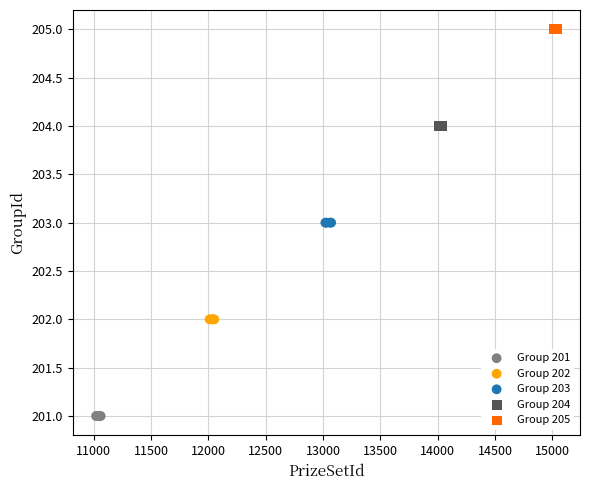

Which series contains the highest Y value?

Group 205